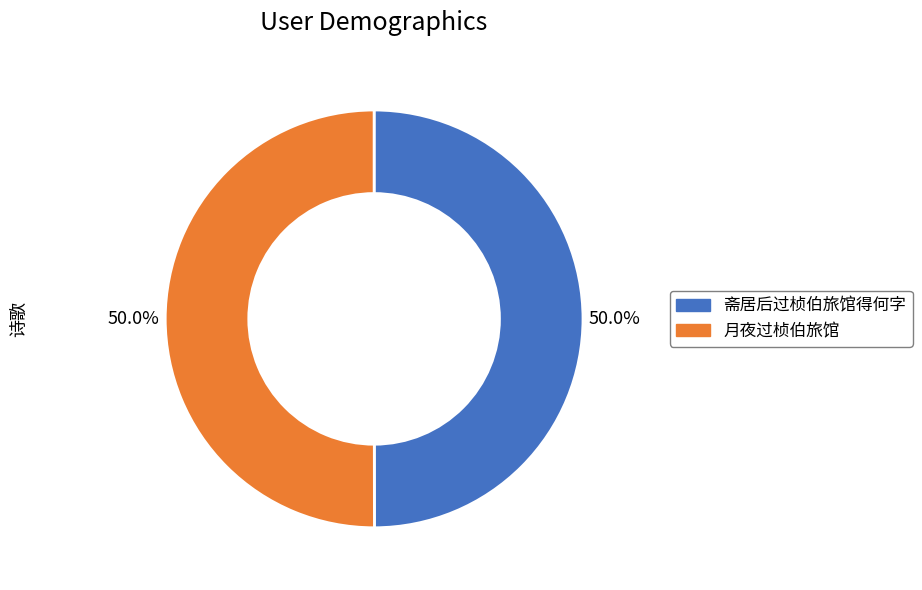

Combined, what portion of the pie is 斋居后过桢伯旅馆得何字 and 月夜过桢伯旅馆?

100.0%